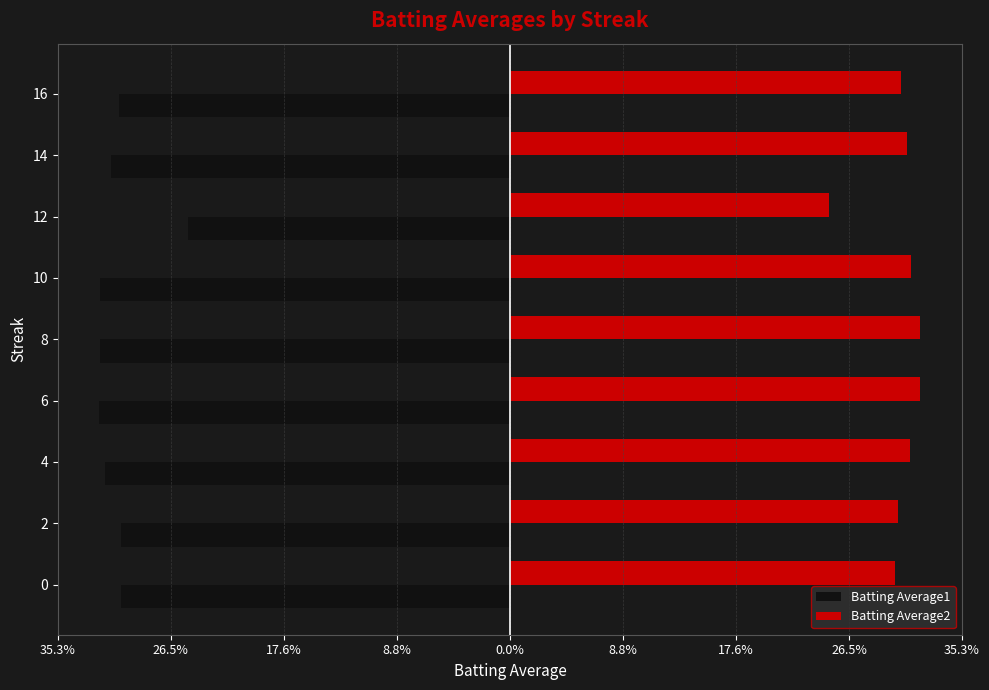

What are all the series names shown in the legend?

Batting Average1, Batting Average2